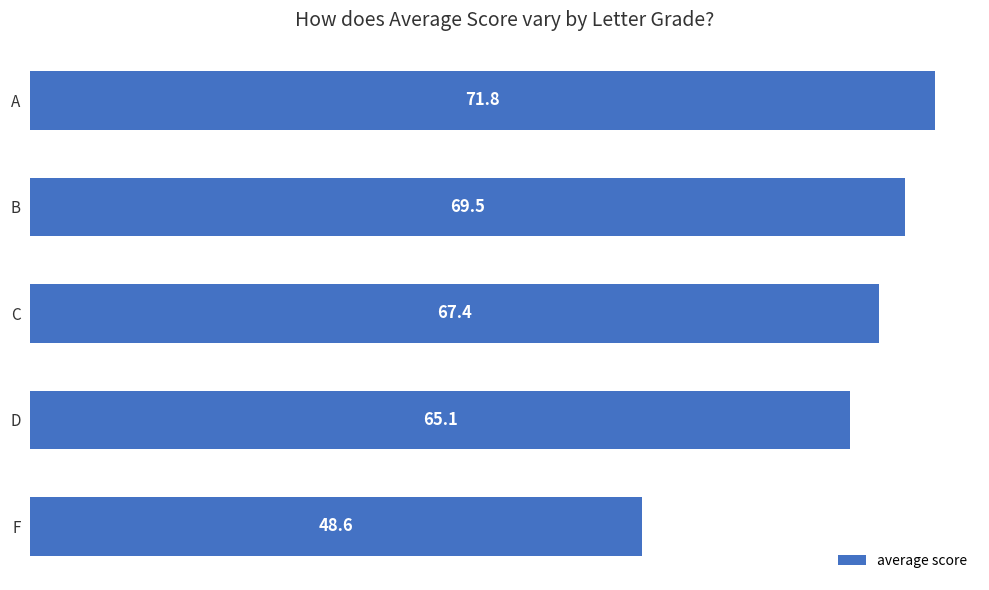

What is the sum of the values at A and B?

141.3